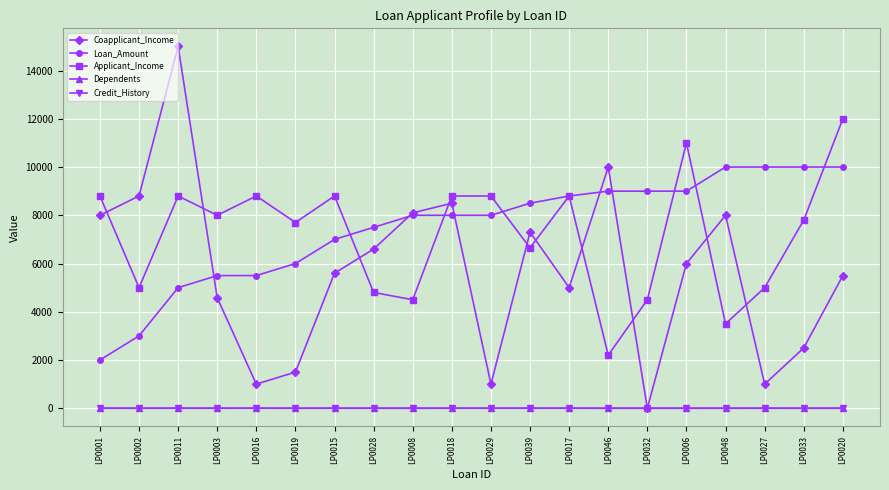

Does the chart have visible grid lines?

Yes